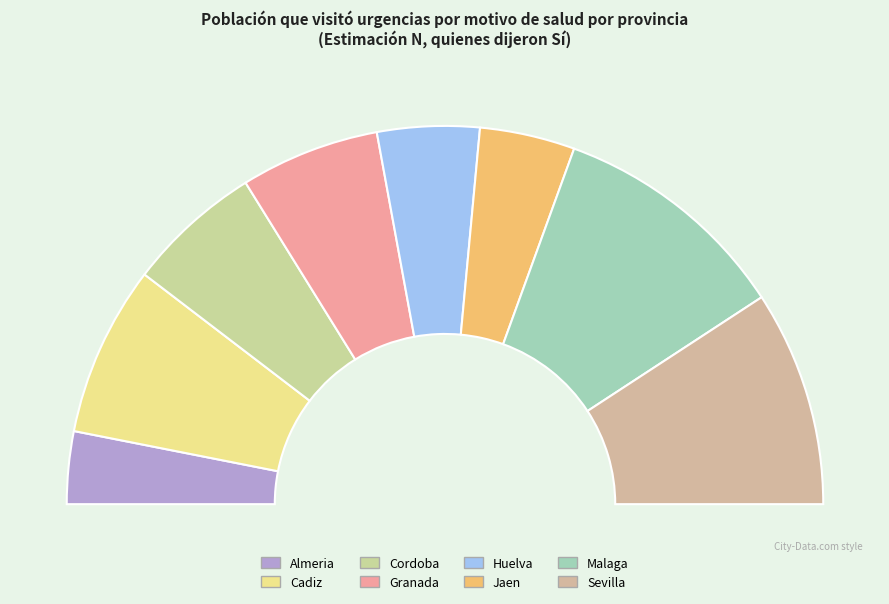

To the nearest percent, what percentage of the pie is Granada?

12%